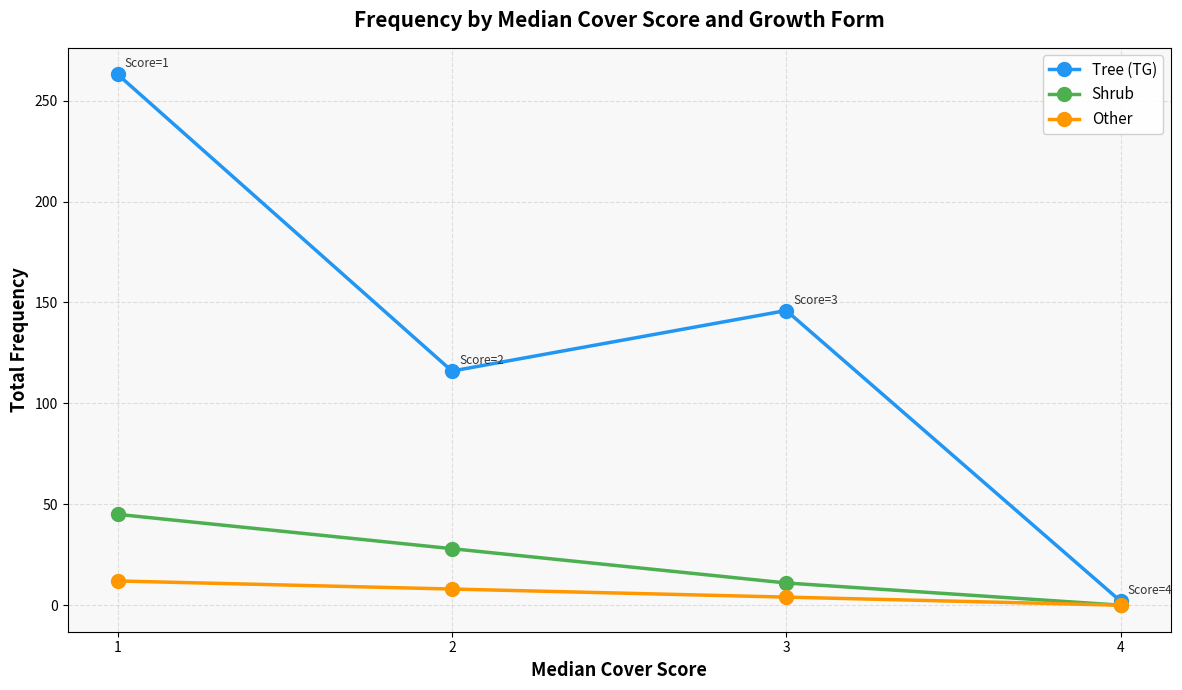

At how many categories does at least one series exceed 101?

3